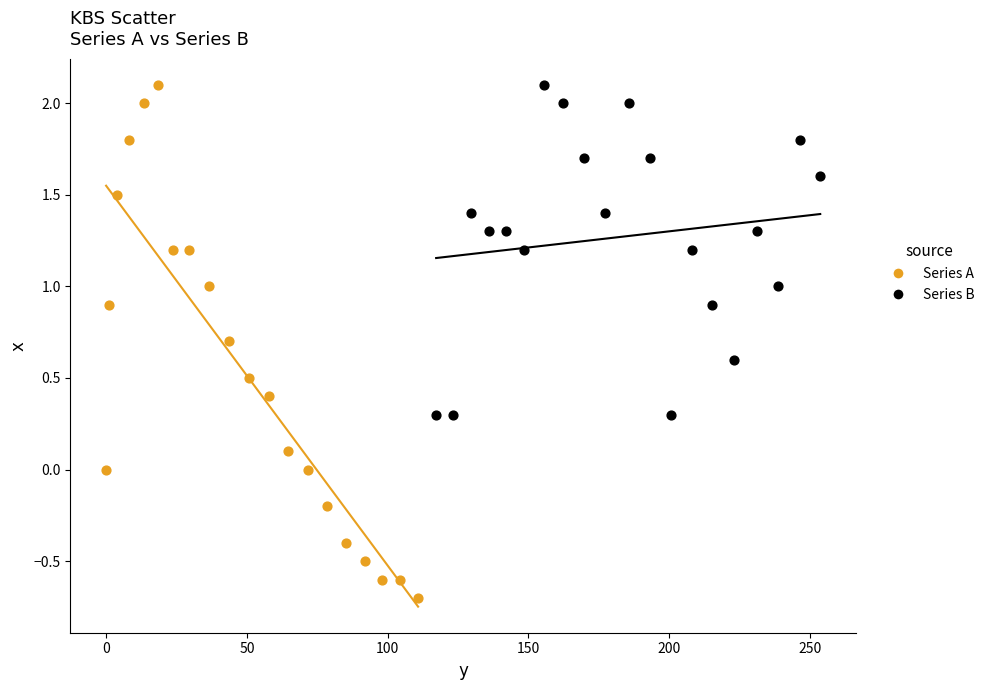

Which series contains the lowest Y value?

Series A